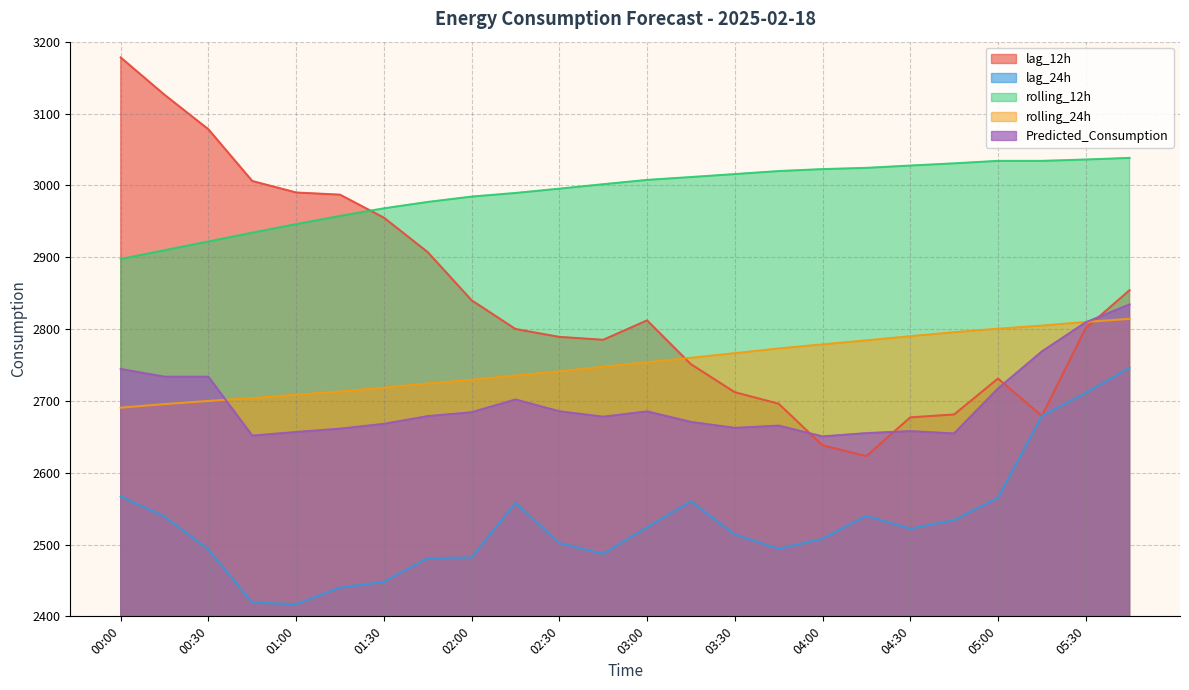

What is the difference between the lag_12h values at 02:45 and 05:45?

69.0